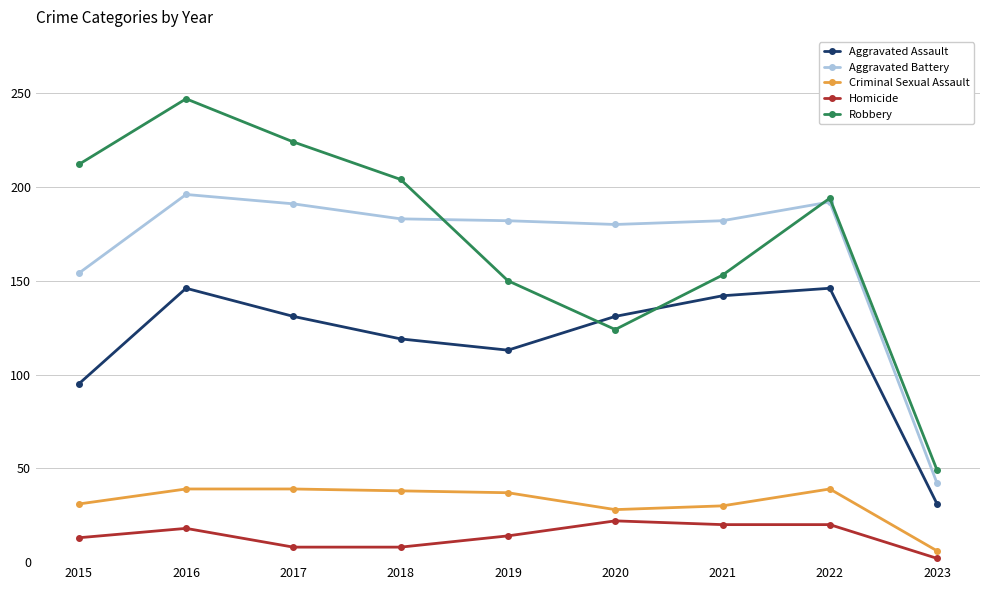

Which series has the largest range (max minus min)?

Robbery